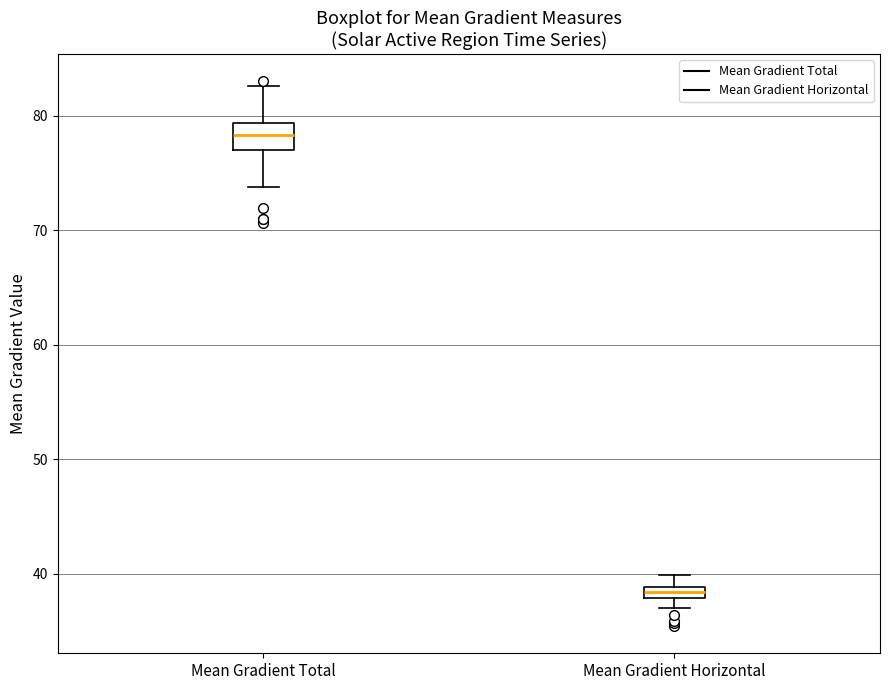

Which box is the tallest, from its lower edge to its upper edge?

Mean Gradient Total